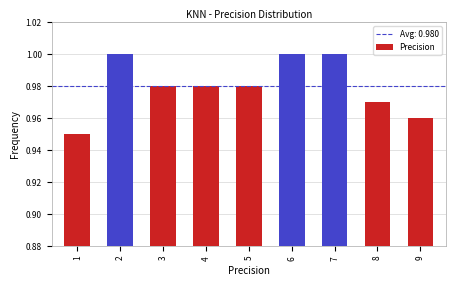

Between 9 and 3, which is larger?

3